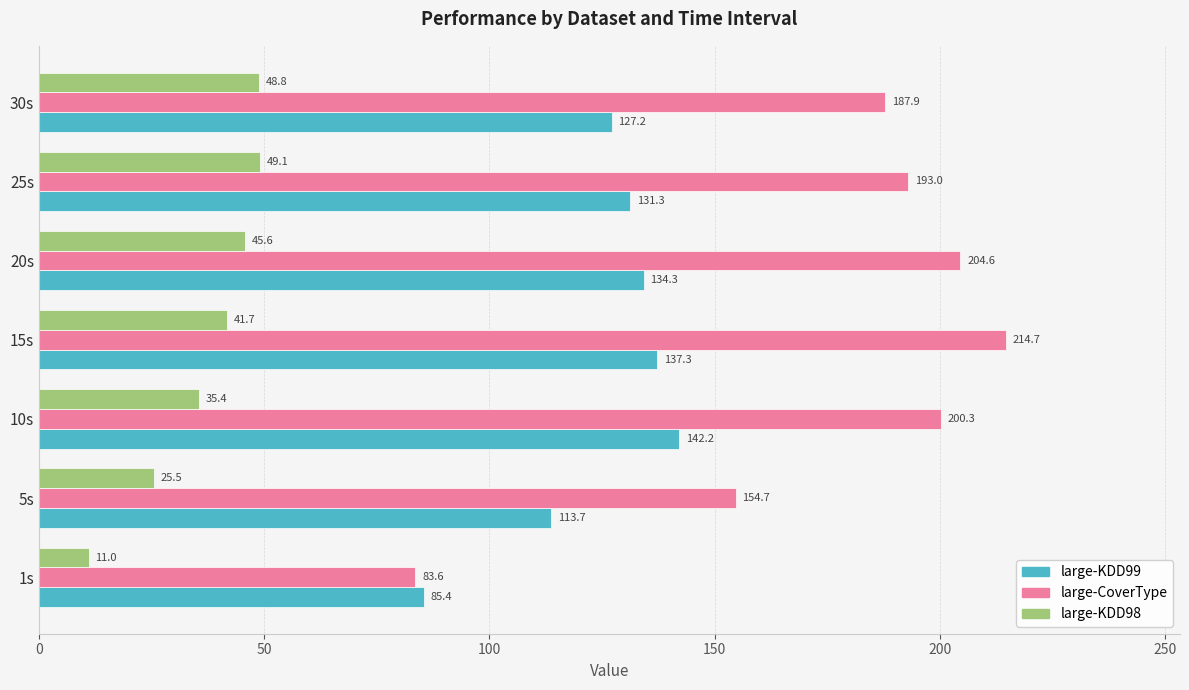

What is the sum of all large-KDD98 values?

257.2